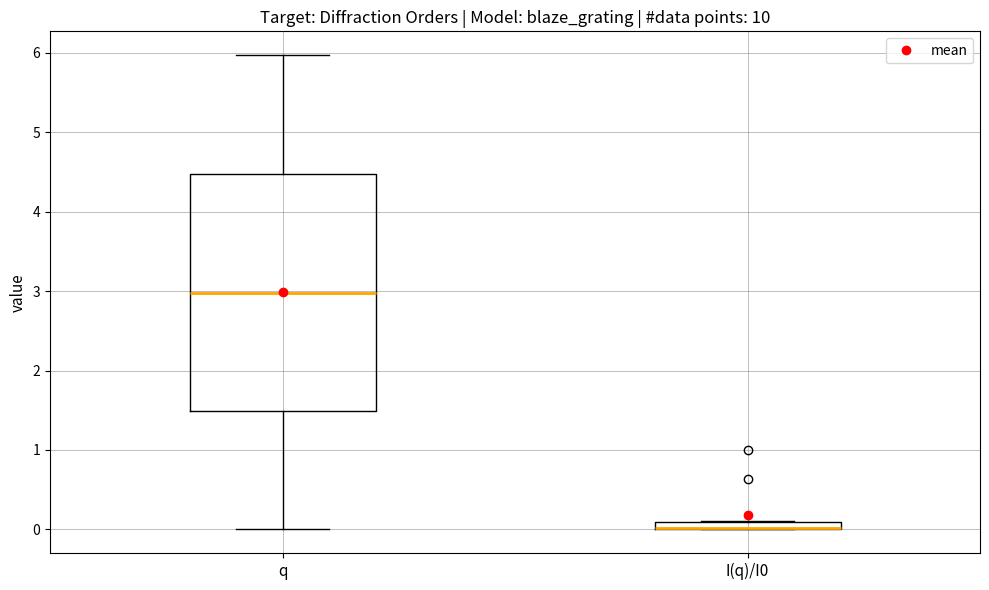

Where is the lower edge of the box for I(q)/I0 on the y-axis? The values are not printed on the chart, so give them approximately, as read against the axis.

0.0